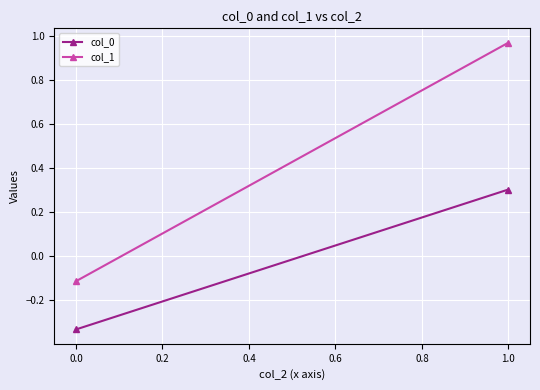

Reading left to right, transcribe all the data shown in this chart.

col_0: -0.3	0.3
col_1: -0.1	1.0